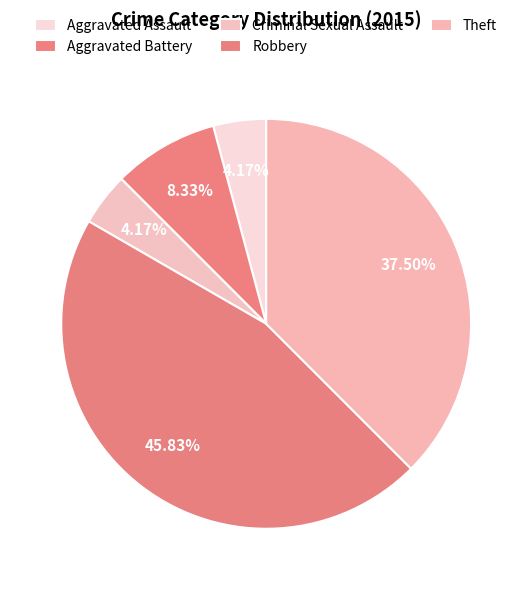

Approximately how many times larger is the value at Theft compared to Aggravated Battery?

4.5